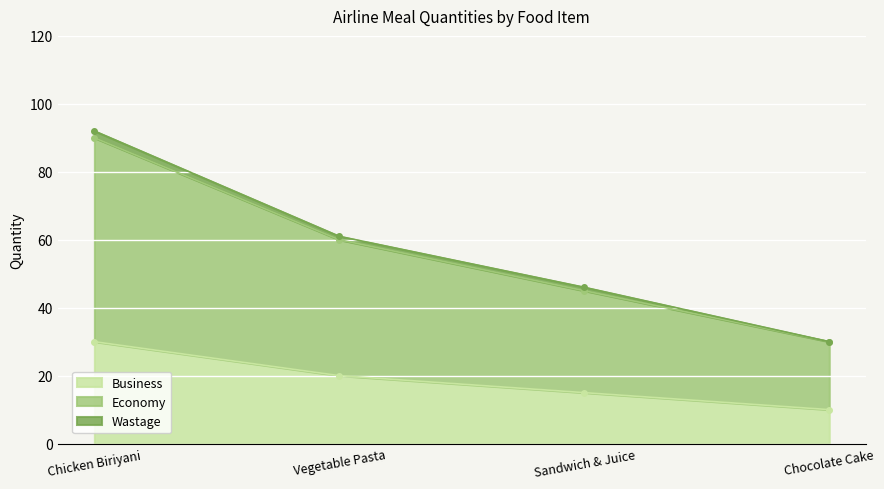

The value of Business at Chocolate Cake is 10. True or false?

True